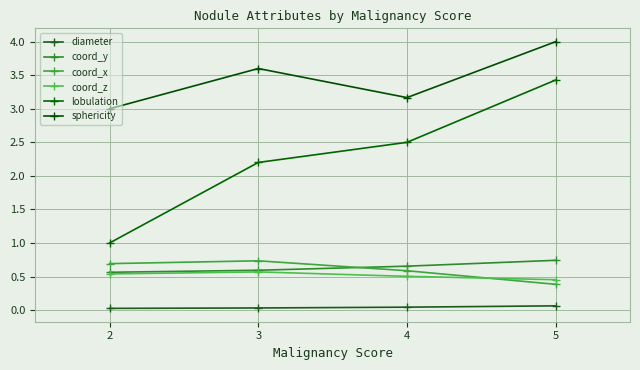

Rank the categories by diameter value from lowest to highest.

2, 3, 4, 5